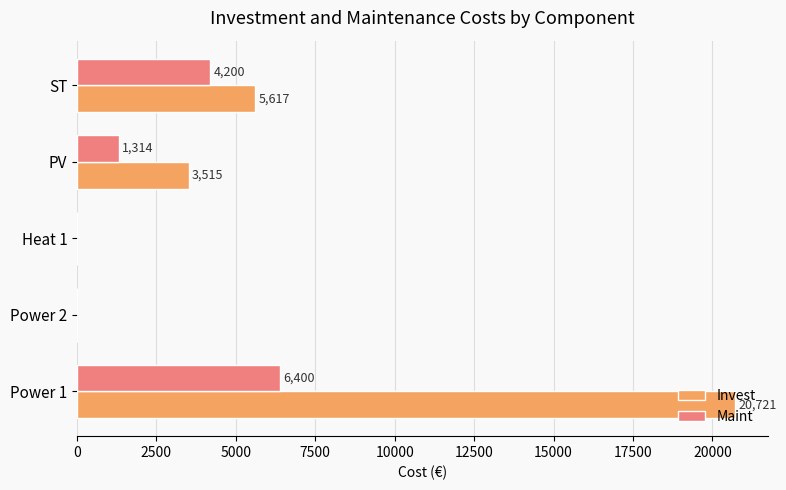

Which label corresponds to the largest value in the chart?

Power 1